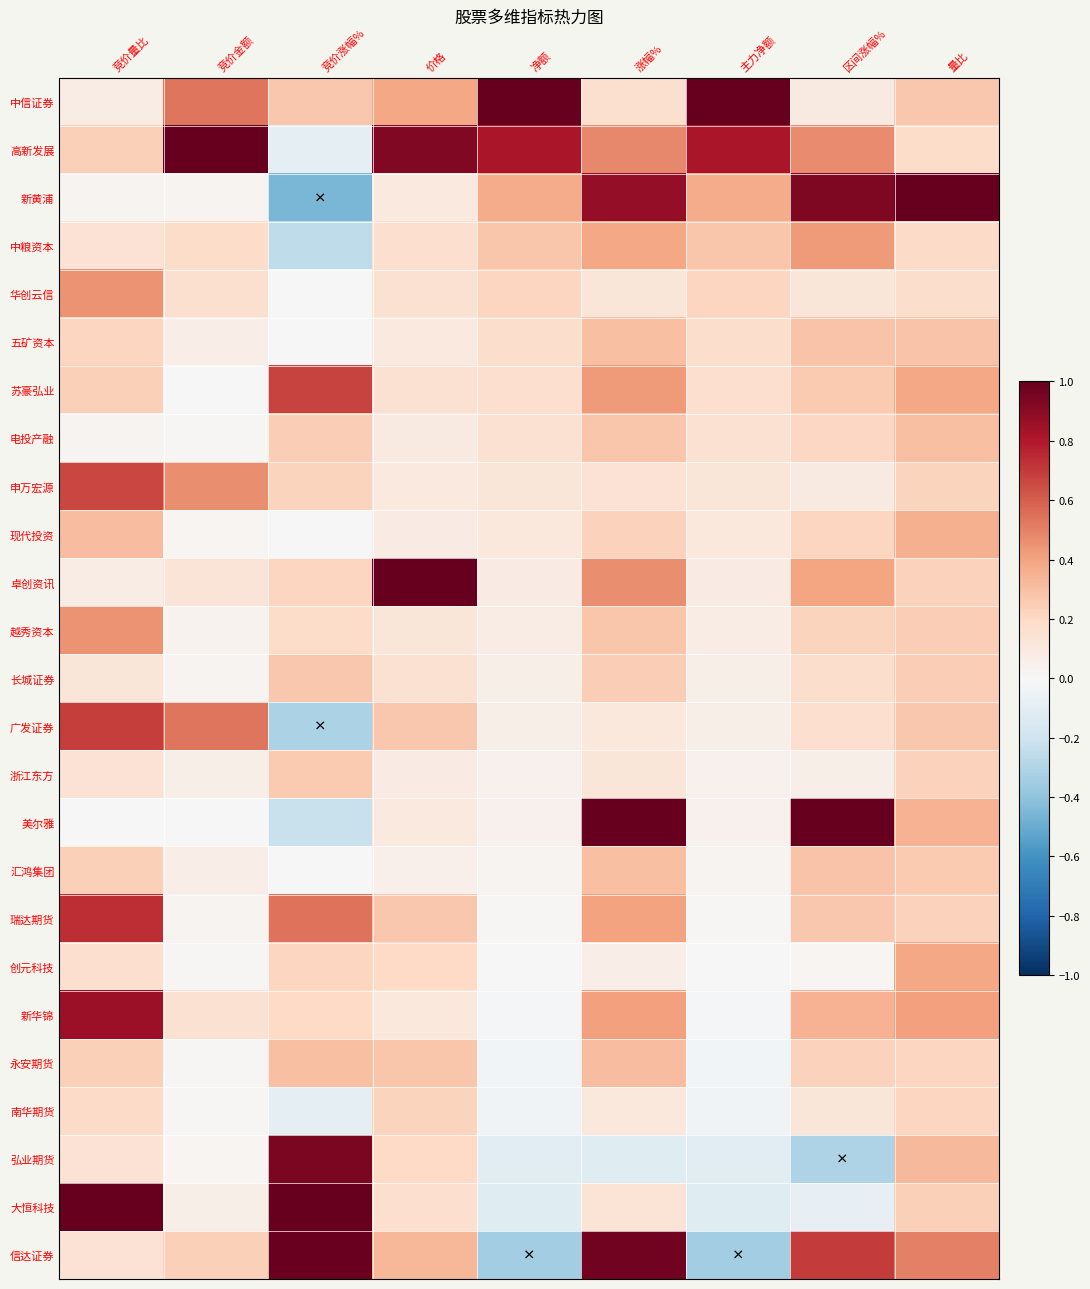

Reading left to right, what are all the values shown in this chart?

中信证券: 竞价量比=0.1	竞价金额=0.5	竞价涨幅%=0.3	价格=0.4	净额=1.0	涨幅%=0.2	主力净额=1.0	区间涨幅%=0.1	量比=0.3
高新发展: 竞价量比=0.2	竞价金额=1.0	竞价涨幅%=-0.1	价格=0.9	净额=0.8	涨幅%=0.5	主力净额=0.8	区间涨幅%=0.5	量比=0.2
新黄浦: 竞价量比=0.0	竞价金额=0.0	竞价涨幅%=-0.5	价格=0.1	净额=0.4	涨幅%=0.9	主力净额=0.4	区间涨幅%=0.9	量比=1.0
中粮资本: 竞价量比=0.1	竞价金额=0.2	竞价涨幅%=-0.3	价格=0.2	净额=0.3	涨幅%=0.4	主力净额=0.3	区间涨幅%=0.4	量比=0.2
华创云信: 竞价量比=0.5	竞价金额=0.2	竞价涨幅%=0.0	价格=0.1	净额=0.2	涨幅%=0.1	主力净额=0.2	区间涨幅%=0.1	量比=0.2
五矿资本: 竞价量比=0.2	竞价金额=0.1	竞价涨幅%=0.0	价格=0.1	净额=0.2	涨幅%=0.3	主力净额=0.2	区间涨幅%=0.3	量比=0.3
苏豪弘业: 竞价量比=0.2	竞价金额=0.0	竞价涨幅%=0.7	价格=0.2	净额=0.2	涨幅%=0.4	主力净额=0.2	区间涨幅%=0.3	量比=0.4
电投产融: 竞价量比=0.0	竞价金额=0.0	竞价涨幅%=0.2	价格=0.1	净额=0.2	涨幅%=0.3	主力净额=0.2	区间涨幅%=0.2	量比=0.3
申万宏源: 竞价量比=0.7	竞价金额=0.5	竞价涨幅%=0.2	价格=0.1	净额=0.1	涨幅%=0.1	主力净额=0.1	区间涨幅%=0.1	量比=0.2
现代投资: 竞价量比=0.3	竞价金额=0.0	竞价涨幅%=0.0	价格=0.1	净额=0.1	涨幅%=0.2	主力净额=0.1	区间涨幅%=0.2	量比=0.4
卓创资讯: 竞价量比=0.1	竞价金额=0.1	竞价涨幅%=0.2	价格=1.0	净额=0.1	涨幅%=0.5	主力净额=0.1	区间涨幅%=0.4	量比=0.2
越秀资本: 竞价量比=0.5	竞价金额=0.0	竞价涨幅%=0.2	价格=0.1	净额=0.1	涨幅%=0.3	主力净额=0.1	区间涨幅%=0.2	量比=0.2
长城证券: 竞价量比=0.1	竞价金额=0.0	竞价涨幅%=0.3	价格=0.2	净额=0.1	涨幅%=0.2	主力净额=0.1	区间涨幅%=0.2	量比=0.2
广发证券: 竞价量比=0.7	竞价金额=0.5	竞价涨幅%=-0.3	价格=0.3	净额=0.1	涨幅%=0.1	主力净额=0.1	区间涨幅%=0.2	量比=0.3
浙江东方: 竞价量比=0.1	竞价金额=0.1	竞价涨幅%=0.3	价格=0.1	净额=0.0	涨幅%=0.1	主力净额=0.0	区间涨幅%=0.1	量比=0.2
美尔雅: 竞价量比=0.0	竞价金额=0.0	竞价涨幅%=-0.2	价格=0.1	净额=0.0	涨幅%=1.0	主力净额=0.0	区间涨幅%=1.0	量比=0.3
汇鸿集团: 竞价量比=0.2	竞价金额=0.1	竞价涨幅%=0.0	价格=0.0	净额=0.0	涨幅%=0.3	主力净额=0.0	区间涨幅%=0.3	量比=0.3
瑞达期货: 竞价量比=0.7	竞价金额=0.0	竞价涨幅%=0.5	价格=0.3	净额=0.0	涨幅%=0.4	主力净额=0.0	区间涨幅%=0.3	量比=0.2
创元科技: 竞价量比=0.2	竞价金额=0.0	竞价涨幅%=0.2	价格=0.2	净额=0.0	涨幅%=0.1	主力净额=0.0	区间涨幅%=0.0	量比=0.4
新华锦: 竞价量比=0.9	竞价金额=0.2	竞价涨幅%=0.2	价格=0.1	净额=-0.0	涨幅%=0.4	主力净额=-0.0	区间涨幅%=0.3	量比=0.4
永安期货: 竞价量比=0.2	竞价金额=0.0	竞价涨幅%=0.3	价格=0.3	净额=-0.0	涨幅%=0.3	主力净额=-0.0	区间涨幅%=0.2	量比=0.2
南华期货: 竞价量比=0.2	竞价金额=0.0	竞价涨幅%=-0.1	价格=0.2	净额=-0.0	涨幅%=0.1	主力净额=-0.0	区间涨幅%=0.1	量比=0.2
弘业期货: 竞价量比=0.1	竞价金额=0.0	竞价涨幅%=0.9	价格=0.2	净额=-0.1	涨幅%=-0.1	主力净额=-0.1	区间涨幅%=-0.3	量比=0.3
大恒科技: 竞价量比=1.0	竞价金额=0.1	竞价涨幅%=1.0	价格=0.2	净额=-0.1	涨幅%=0.1	主力净额=-0.1	区间涨幅%=-0.1	量比=0.2
信达证券: 竞价量比=0.1	竞价金额=0.2	竞价涨幅%=1.0	价格=0.3	净额=-0.3	涨幅%=1.0	主力净额=-0.3	区间涨幅%=0.7	量比=0.5